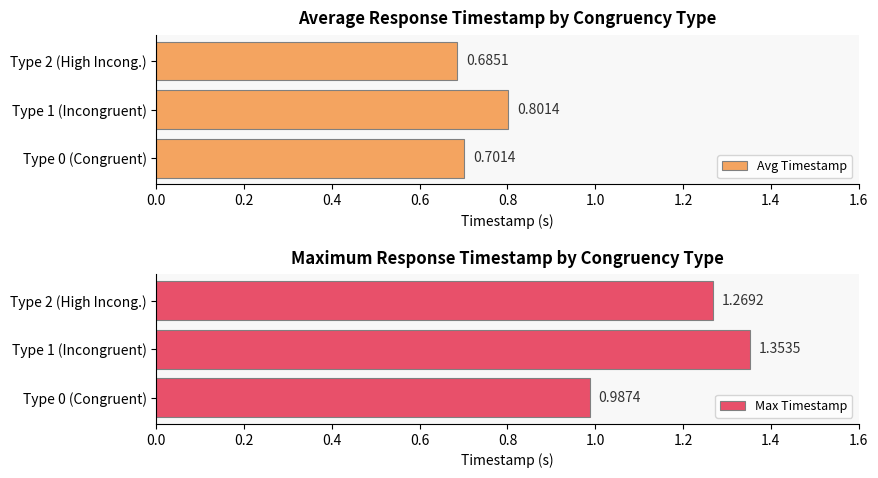

List the labels in order of Avg Timestamp value, smallest first.

Type 2 (High Incong.), Type 0 (Congruent), Type 1 (Incongruent)